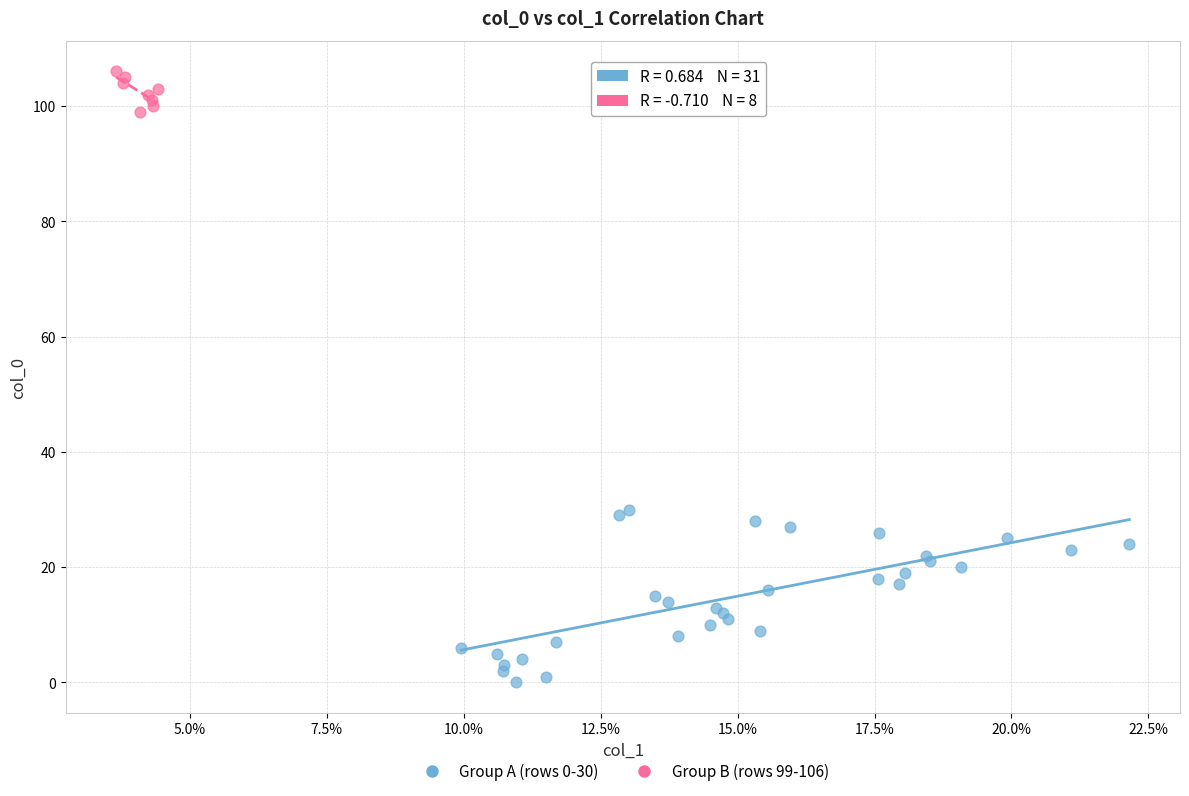

Which series reaches the minimum Y coordinate?

Group A (rows 0-30)